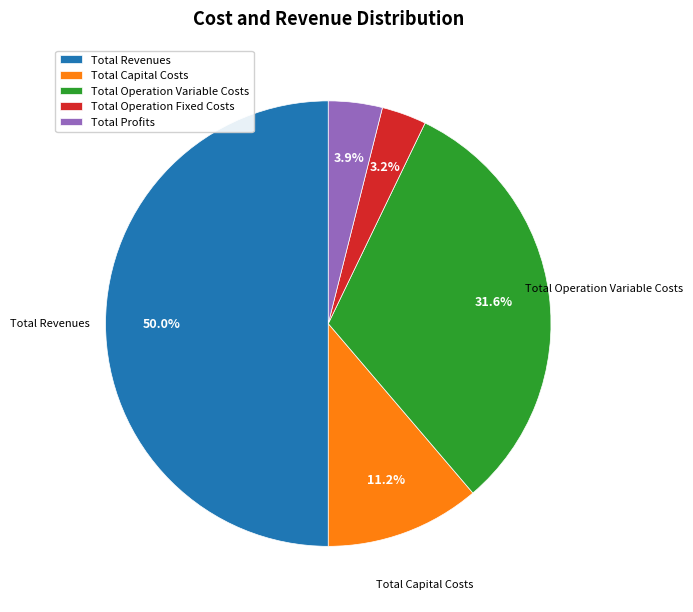

Count the number of slices in the pie.

5